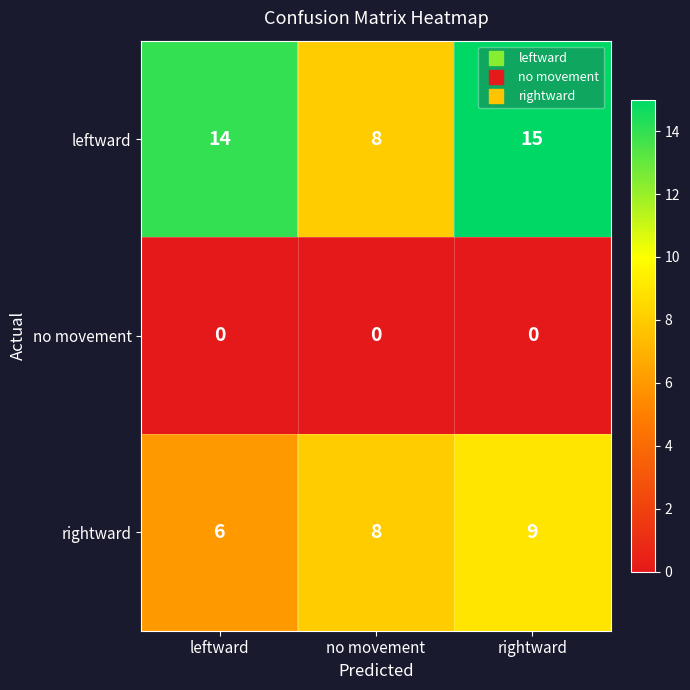

What is the maximum value shown in the chart?

15